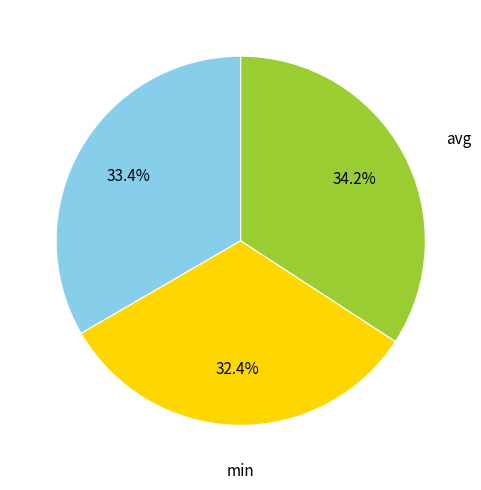

What is the smallest slice in the pie chart?

min